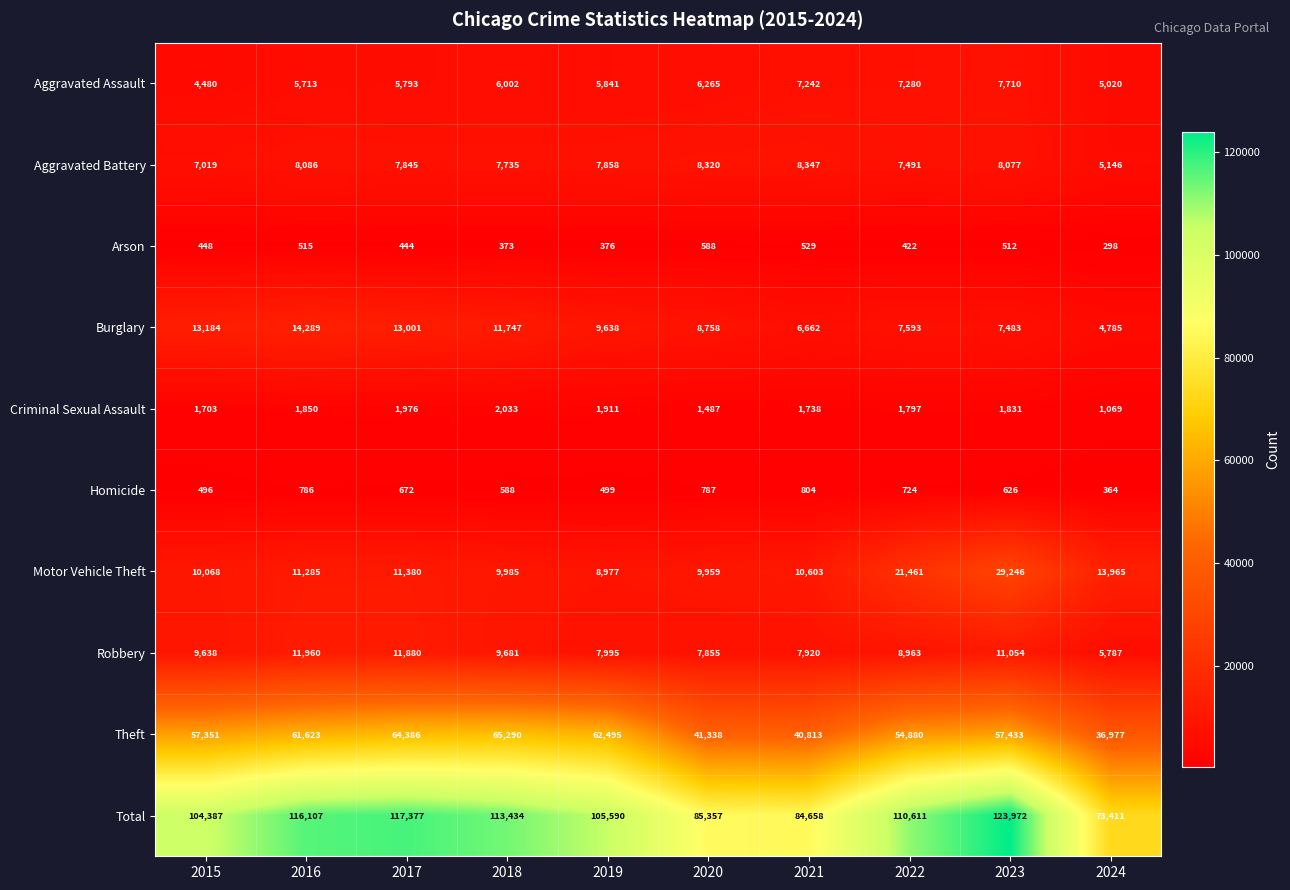

What is the sum of all Total values?

1034904